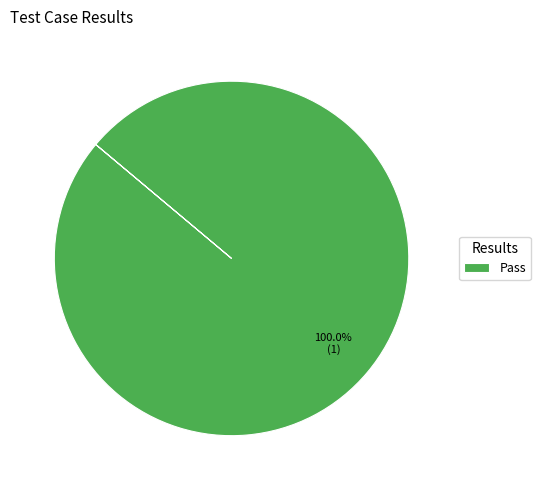

How many segments does this pie chart have?

1